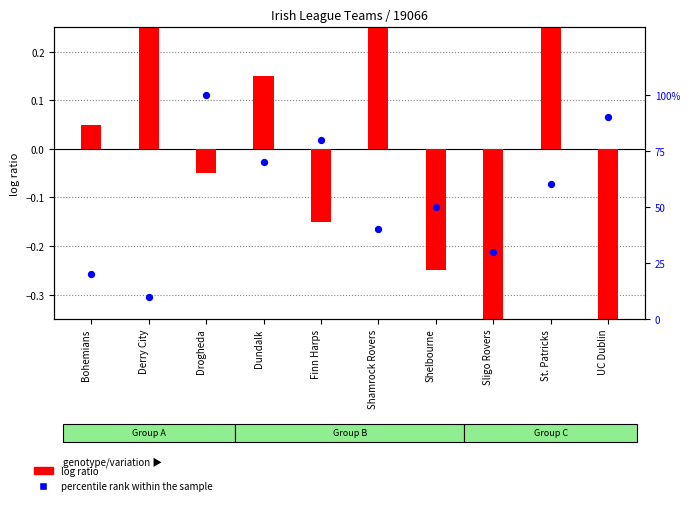

What is the total value across all series at Shamrock Rovers?

40.4